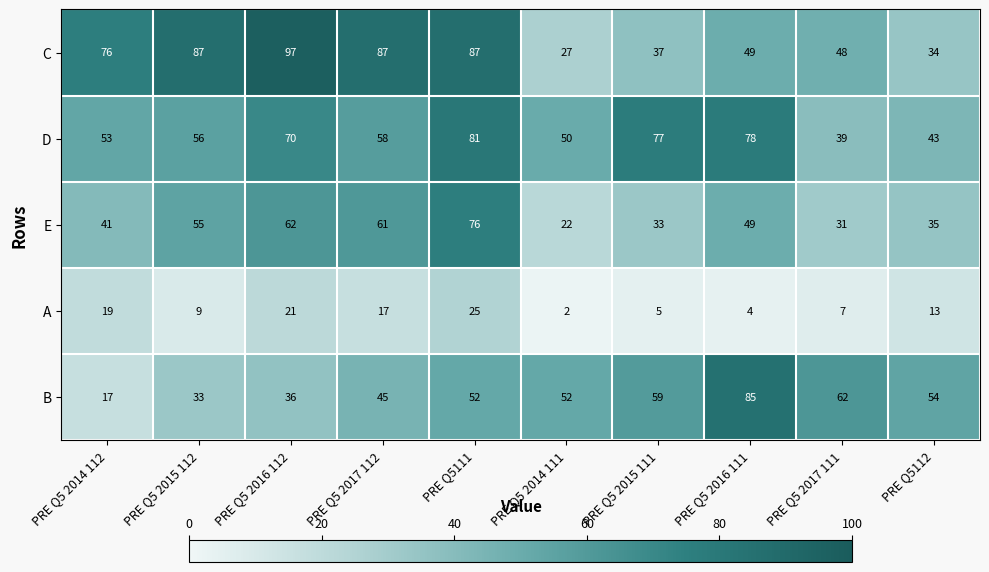

At which label is E closest to 49?

PRE Q5 2016 111